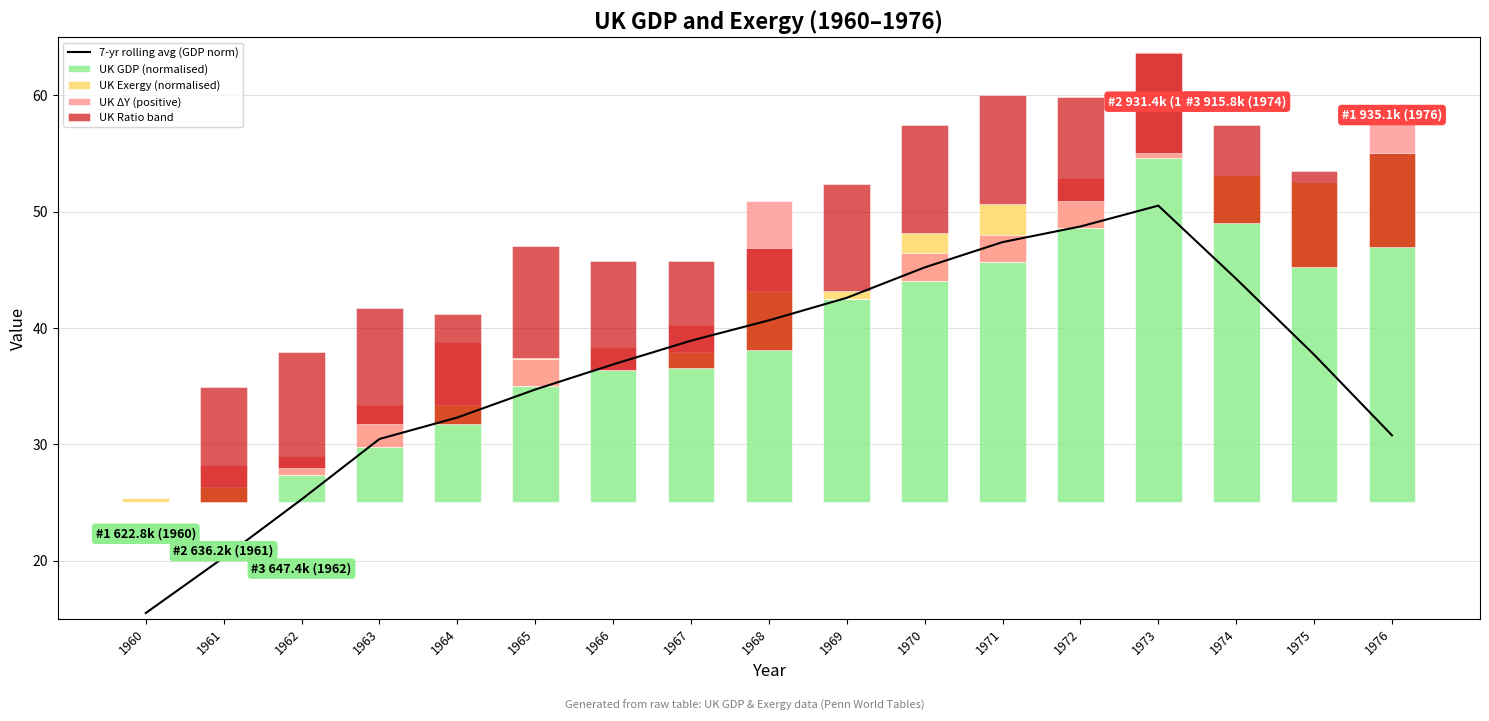

Reading right to left, list all the values displayed in this chart.

7-yr rolling avg (GDP norm): 1976=30.8	1975=37.7	1974=44.2	1973=50.5	1972=48.7	1971=47.4	1970=45.2	1969=42.6	1968=40.6	1967=38.9	1966=36.9	1965=34.7	1964=32.3	1963=30.4	1962=25.3	1961=20.3	1960=15.5
UK GDP (normalised): 1976=30.0	1975=27.5	1974=28.1	1973=29.6	1972=23.5	1971=20.6	1970=19.1	1969=17.5	1968=18.1	1967=12.9	1966=11.3	1965=10.0	1964=8.4	1963=4.8	1962=2.4	1961=1.3	1960=0.0
UK Exergy (normalised): 1976=-8.1	1975=-7.3	1974=-4.1	1973=0.4	1972=2.3	1971=5.1	1970=4.1	1969=0.7	1968=-5.0	1967=-1.4	1966=0.0	1965=2.4	1964=-1.6	1963=2.0	1962=0.6	1961=-1.3	1960=0.4
UK ΔY (positive): 1976=3.6	1975=0.0	1974=0.0	1973=9.1	1972=4.3	1971=2.4	1970=2.4	1969=0.0	1968=7.8	1967=2.4	1966=2.0	1965=2.4	1964=5.4	1963=3.6	1962=1.6	1961=1.9	1960=0.0
UK Ratio band: 1976=8.1	1975=8.2	1974=8.4	1973=8.7	1972=9.0	1971=9.3	1970=9.3	1969=9.2	1968=8.7	1967=9.2	1966=9.4	1965=9.7	1964=9.4	1963=10.0	1962=10.0	1961=9.9	1960=0.0